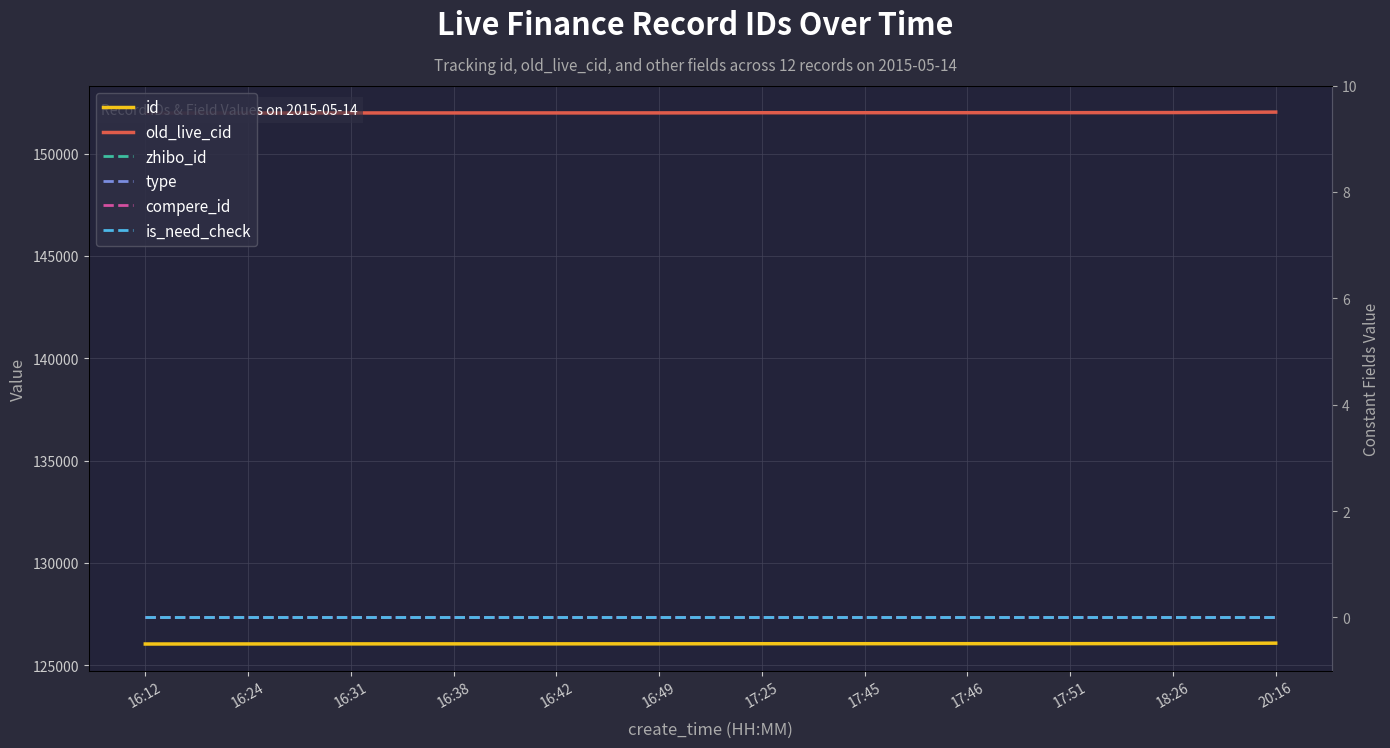

True or false: old_live_cid and is_need_check intersect in this chart.

False